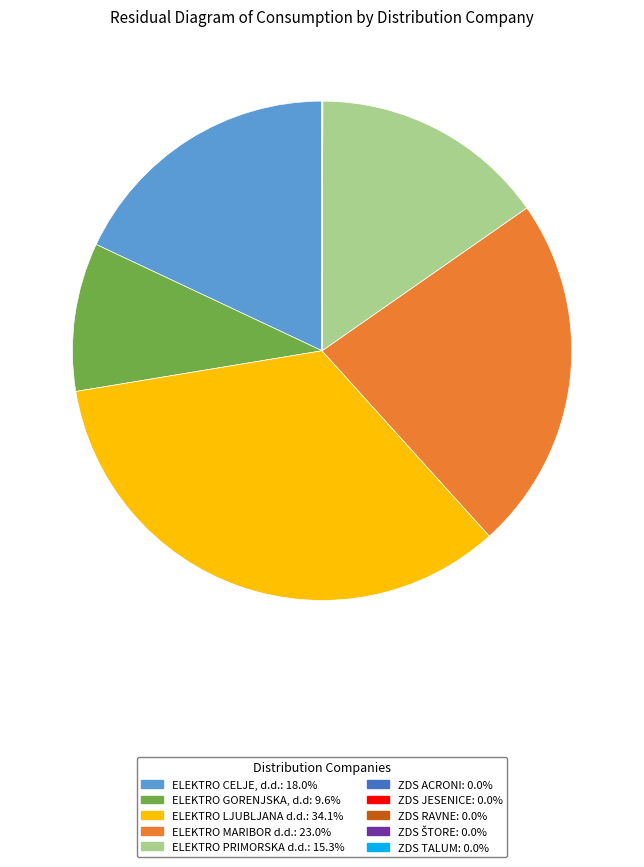

Which category has the biggest portion of the pie?

ELEKTRO LJUBLJANA d.d.